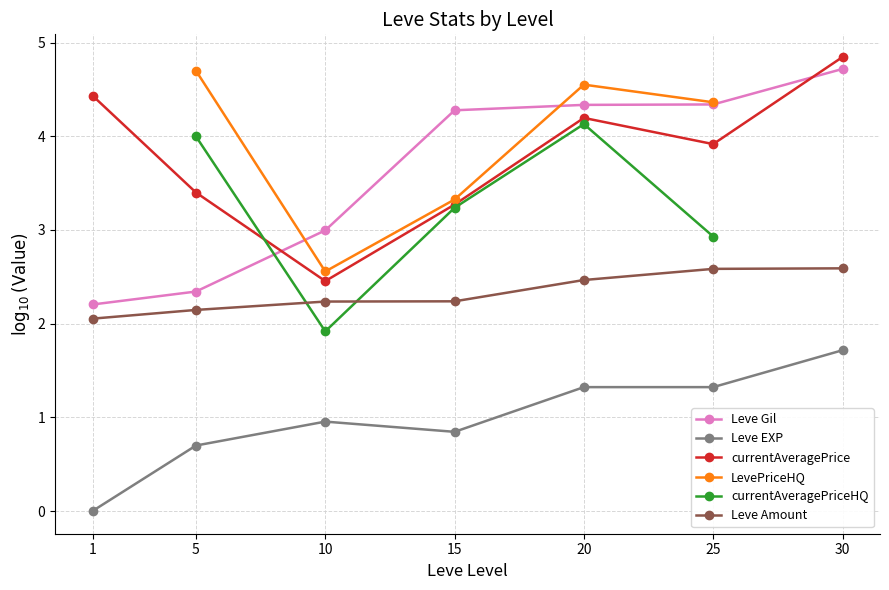

Which has a higher value, 30 or 1?

30